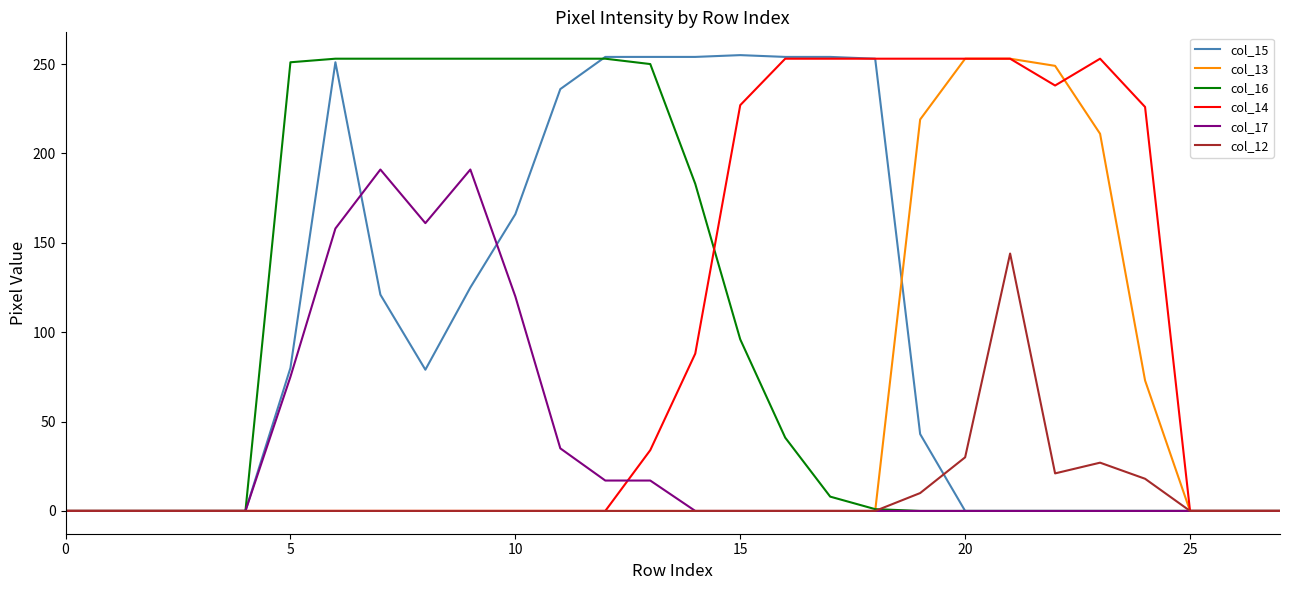

Which series has the widest spread of values?

col_15